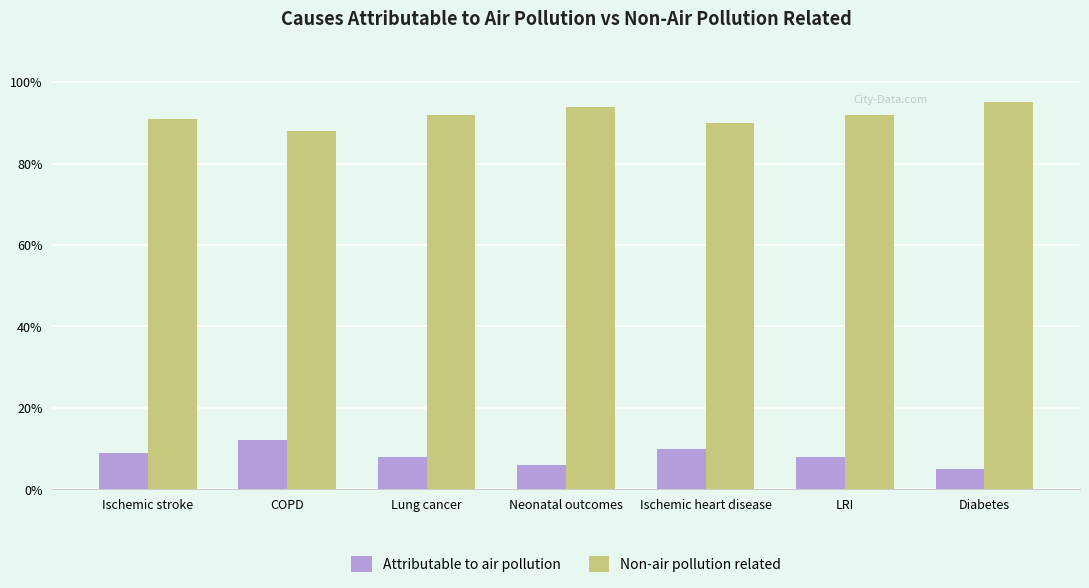

Reading right to left, transcribe all the data shown in this chart.

Attributable to air pollution: Diabetes=5	LRI=8	Ischemic heart disease=10	Neonatal outcomes=6	Lung cancer=8	COPD=12	Ischemic stroke=9
Non-air pollution related: Diabetes=95	LRI=92	Ischemic heart disease=90	Neonatal outcomes=94	Lung cancer=92	COPD=88	Ischemic stroke=91